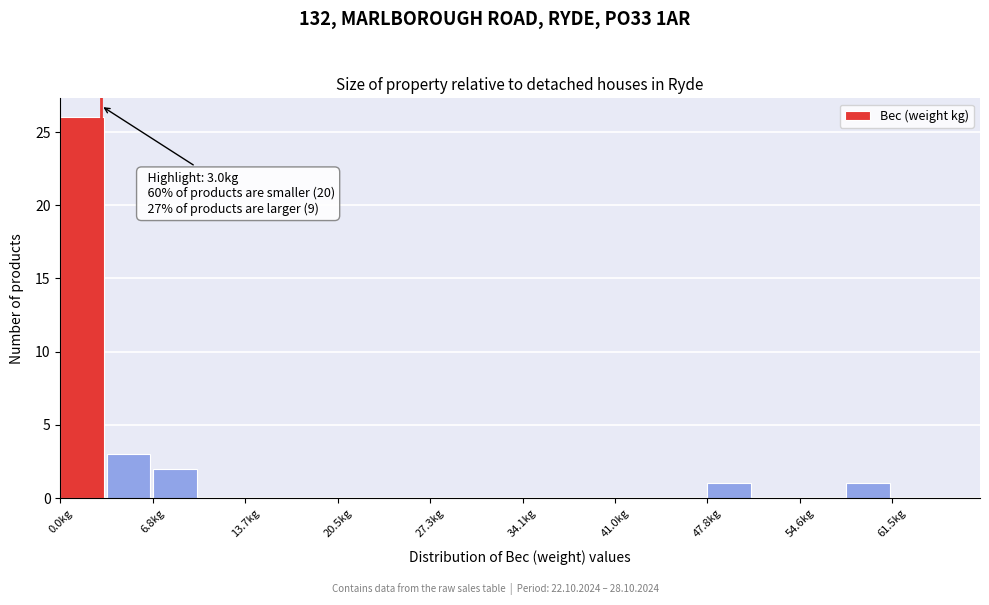

Around what value on the x-axis is the tallest bar? Give the approximate position of its centre, as read against the axis.

2